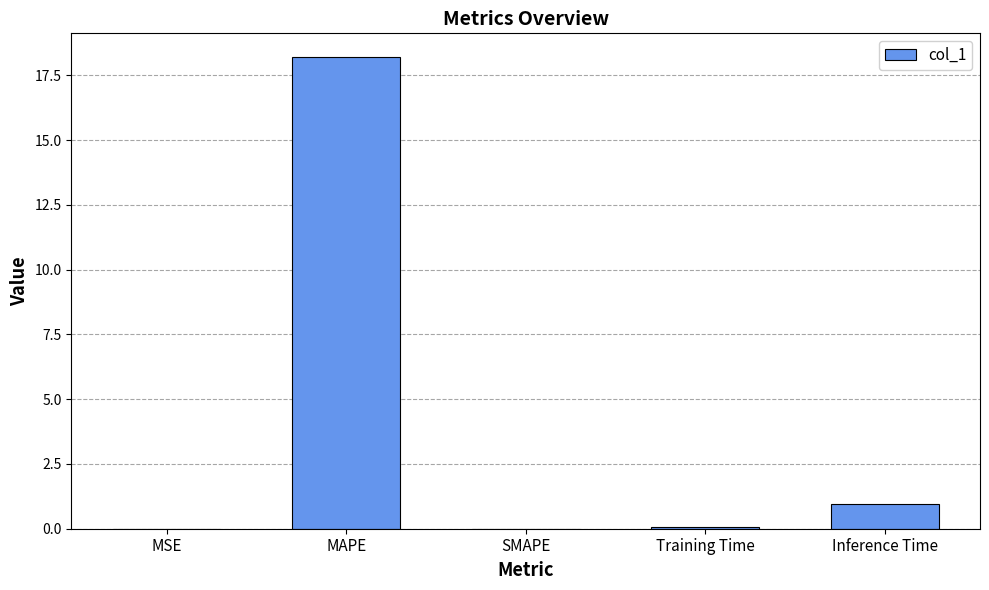

Count the number of data series in this chart.

1